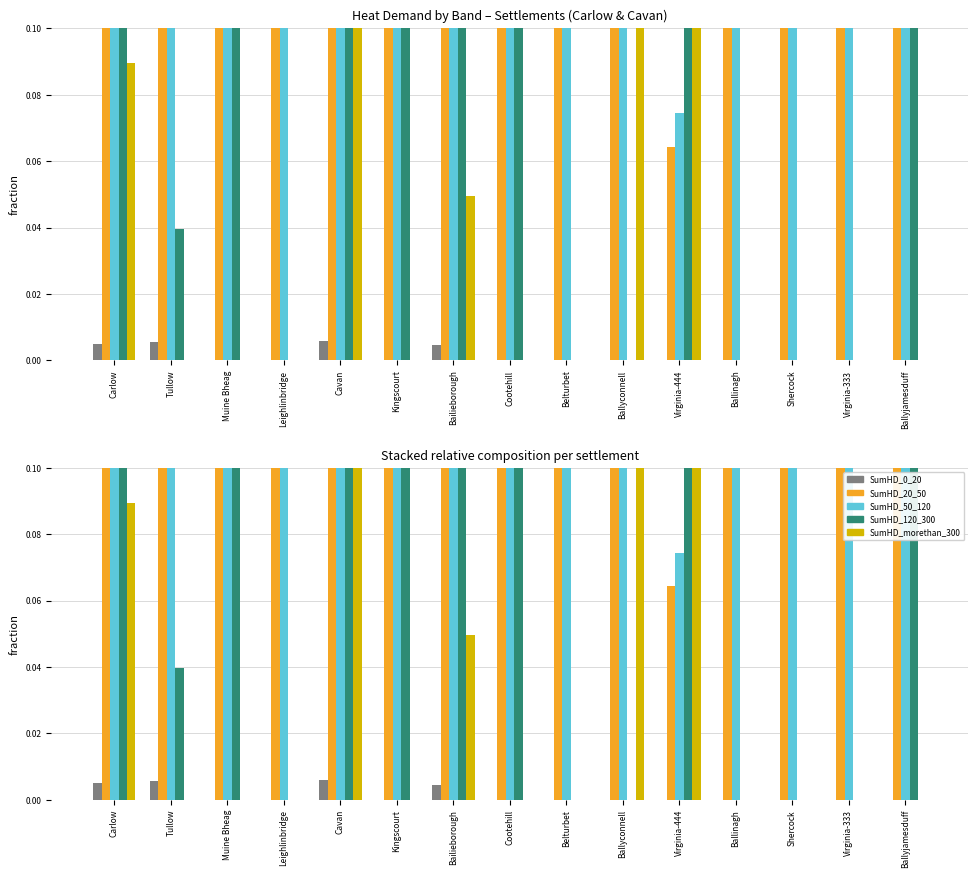

What is the difference between the maximum and second lowest values in the SumHD_50_120 series?

0.6